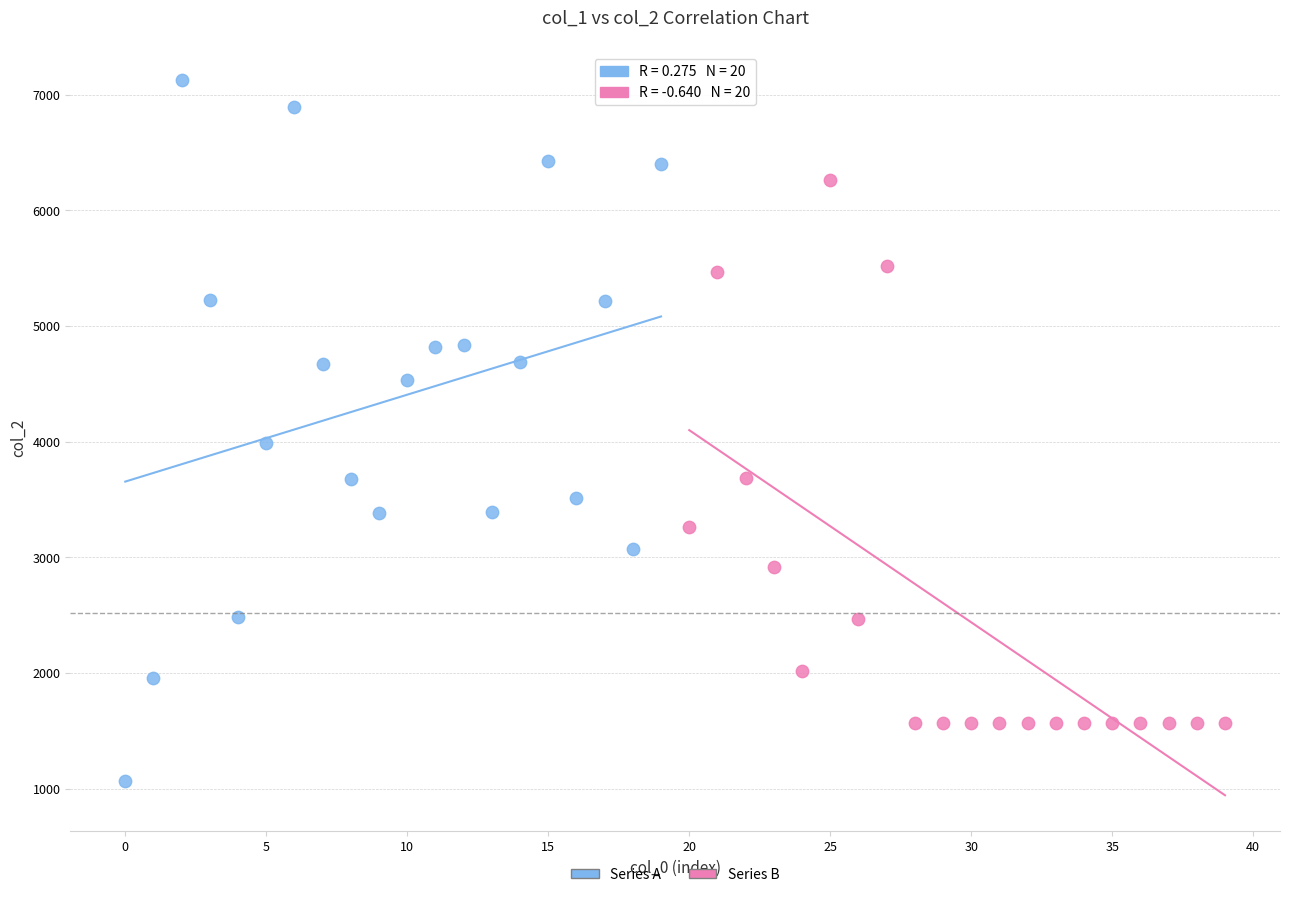

What are all the series names shown in the legend?

Series A, Series B